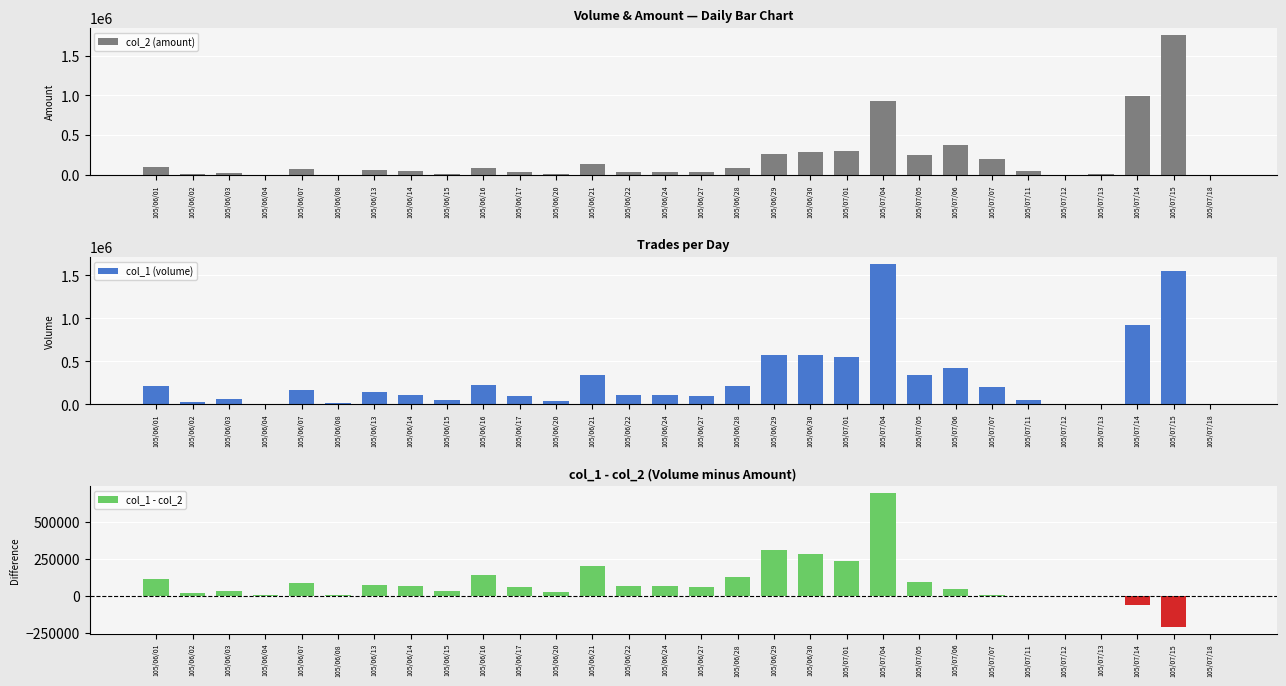

What is the sum of the col_1 (volume) values at 105/07/18 and 105/06/08?

14000